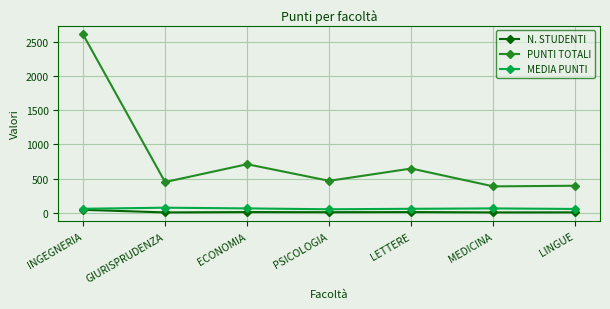

What is the difference between the highest and lowest values at LINGUE?

389.0